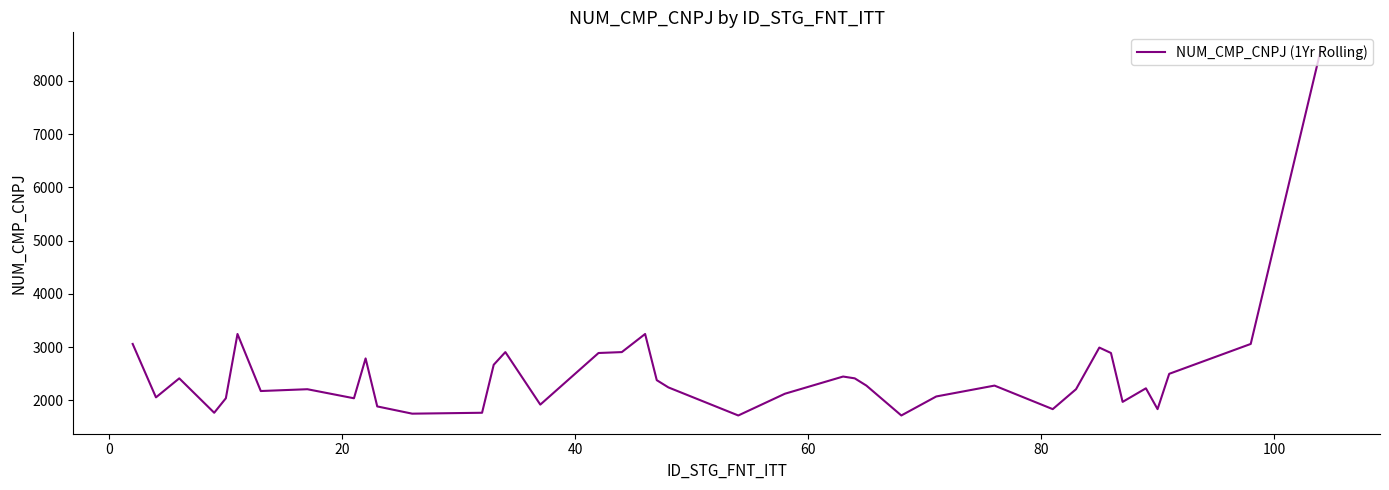

Is this an area chart (filled region under the line)?

No